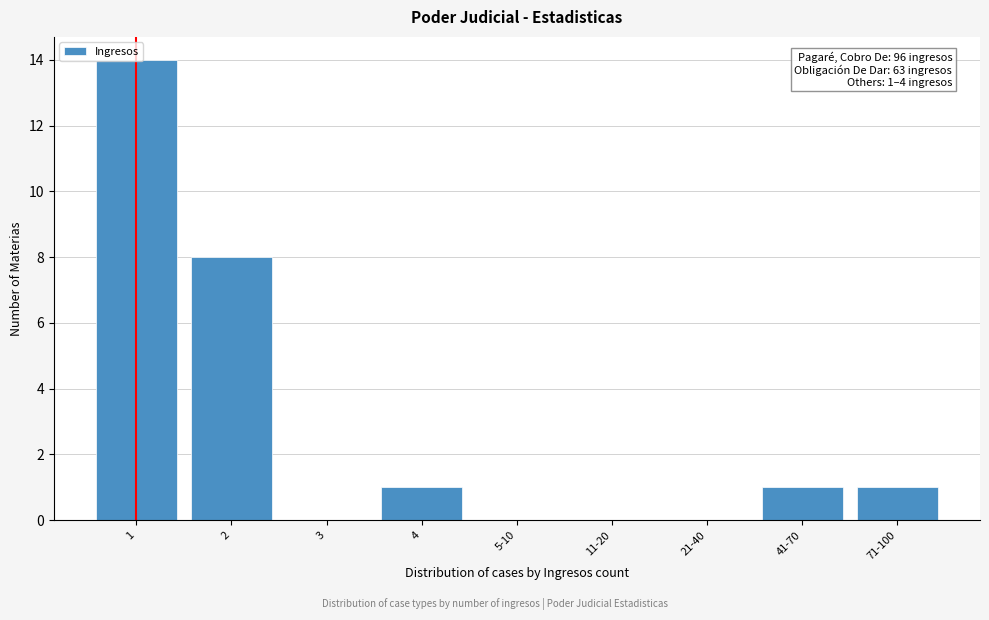

Between 21-40 and 4, which is larger?

4